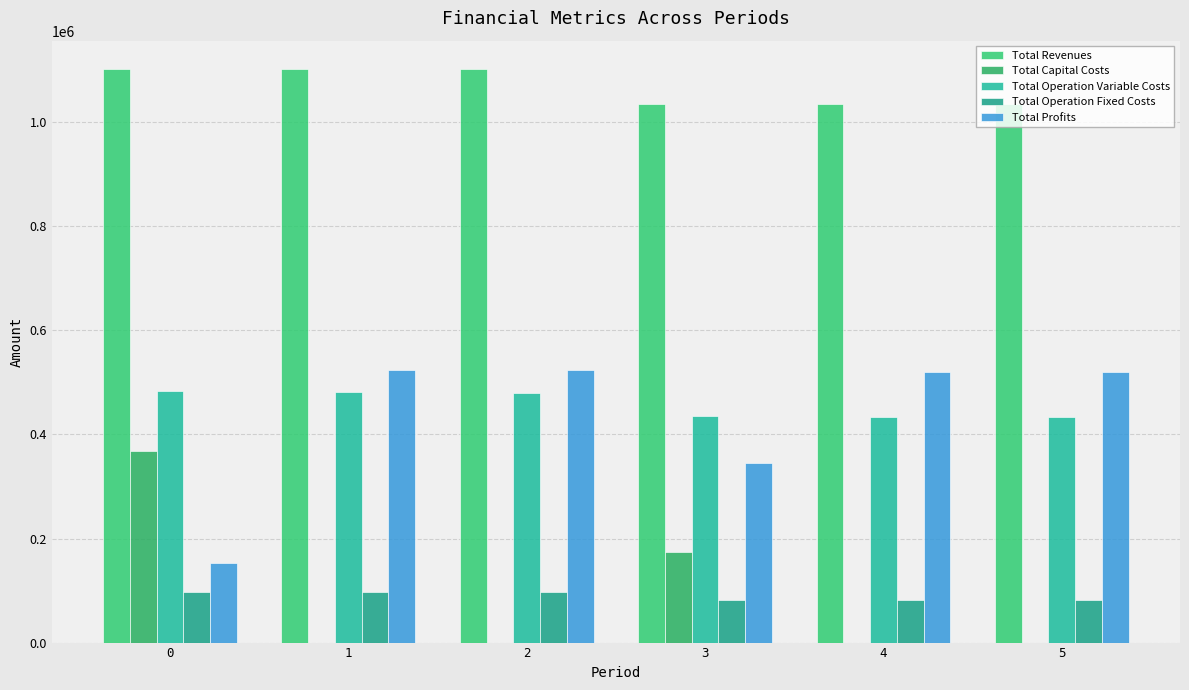

How many series are shown in this chart?

5